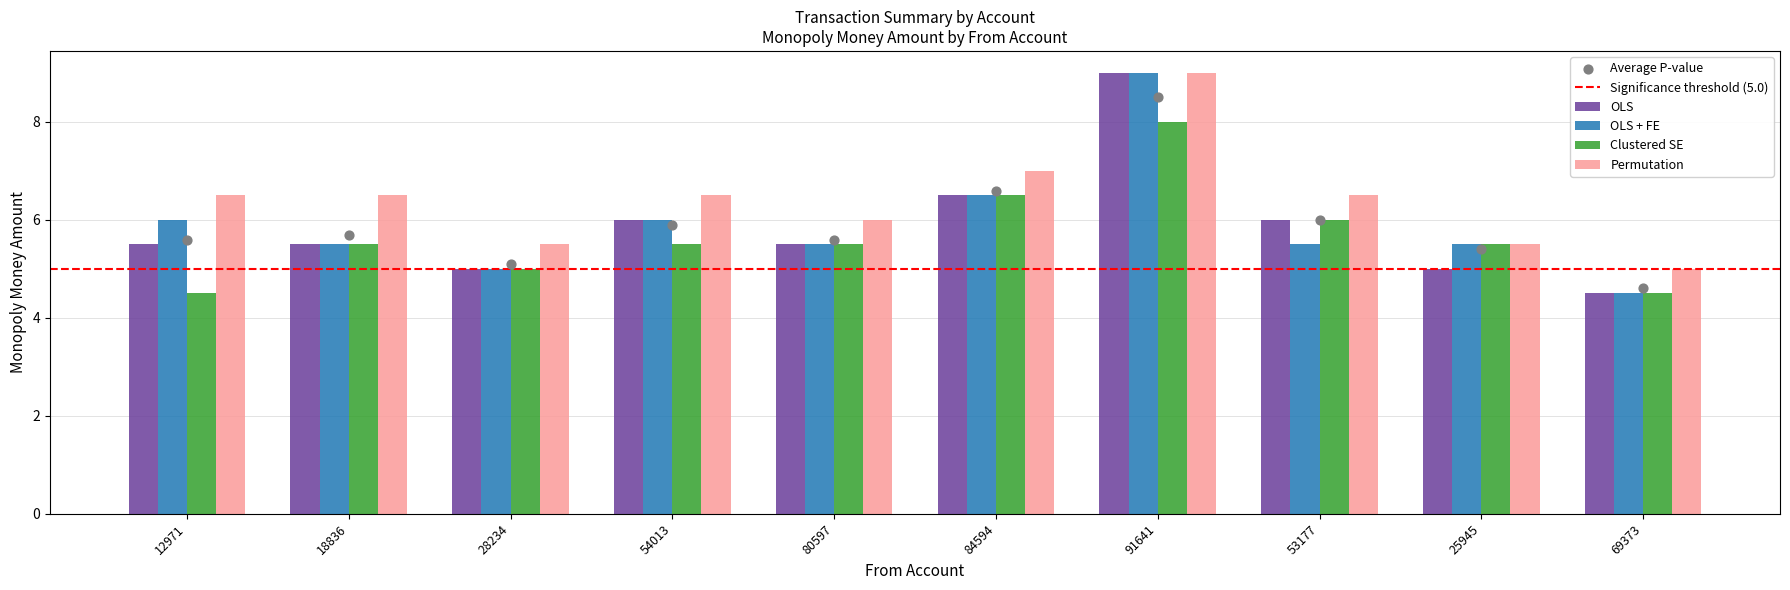

At how many categories does at least one series exceed 8?

1